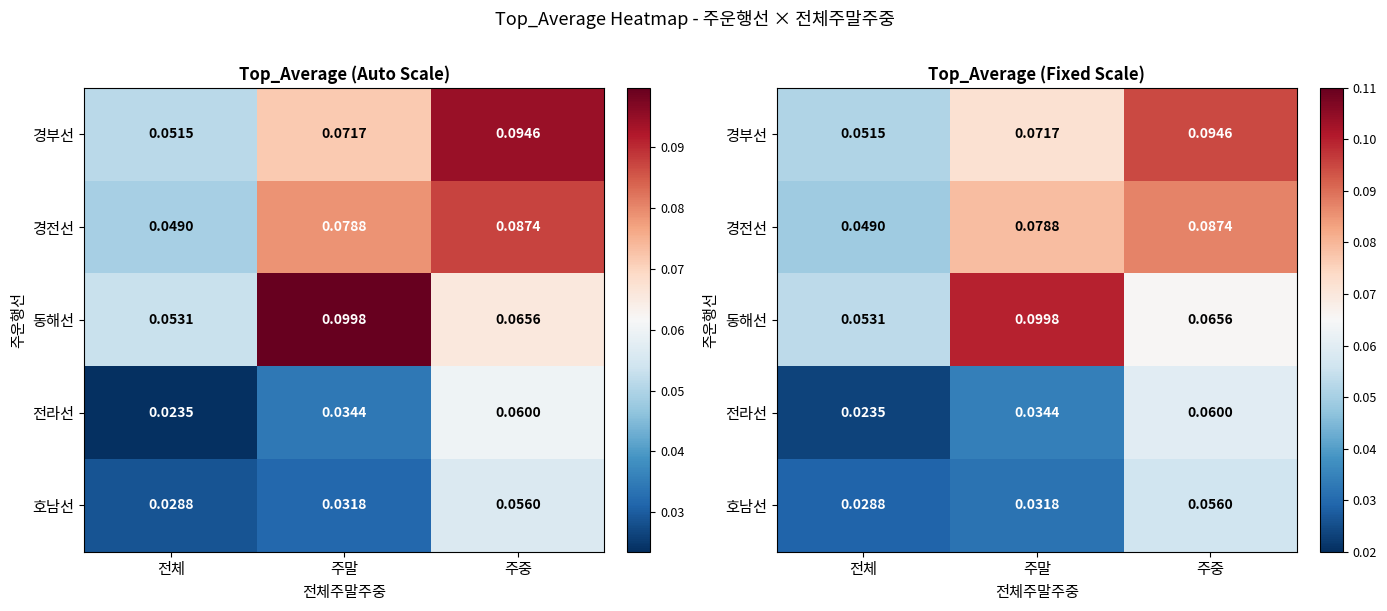

What is the minimum value for 동해선?

0.1